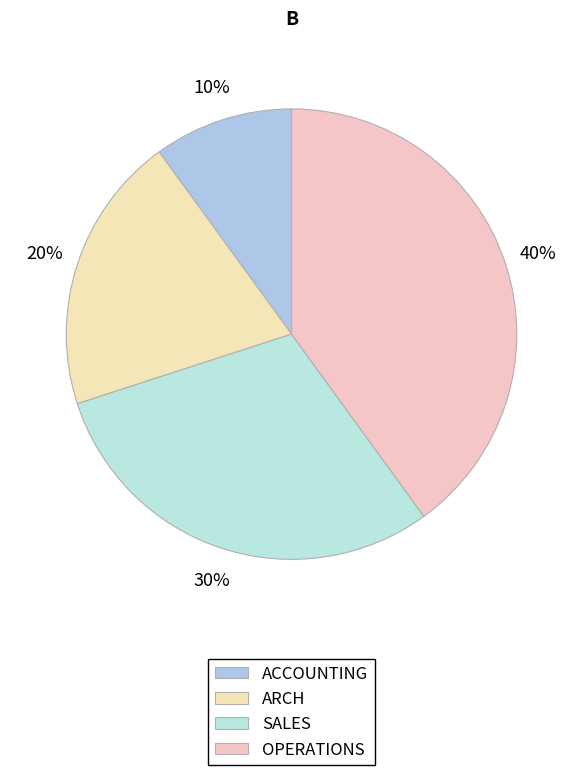

Is it true that OPERATIONS is 40% of the pie?

True